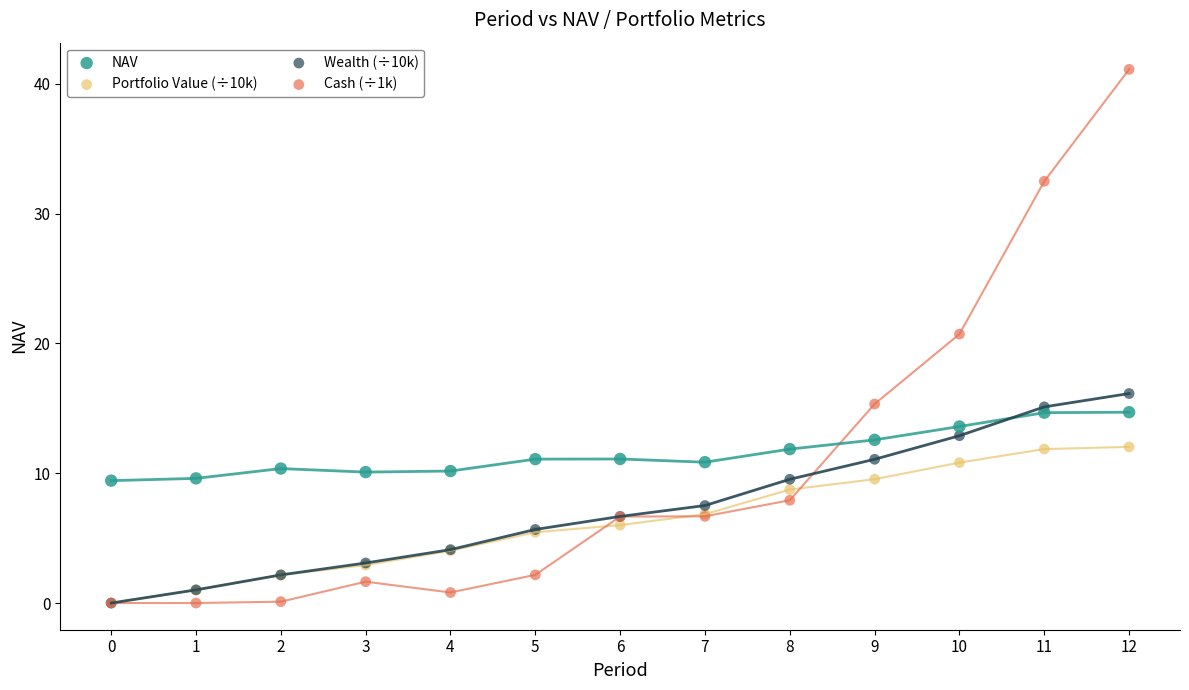

Across all series, what Y value is closest to 20?

20.7